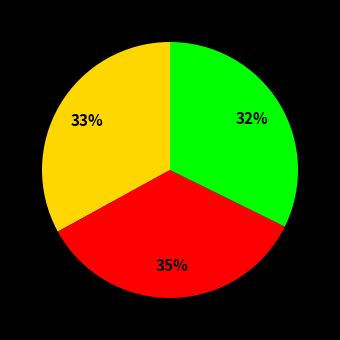

Is there any slice that represents more than half of the pie?

No